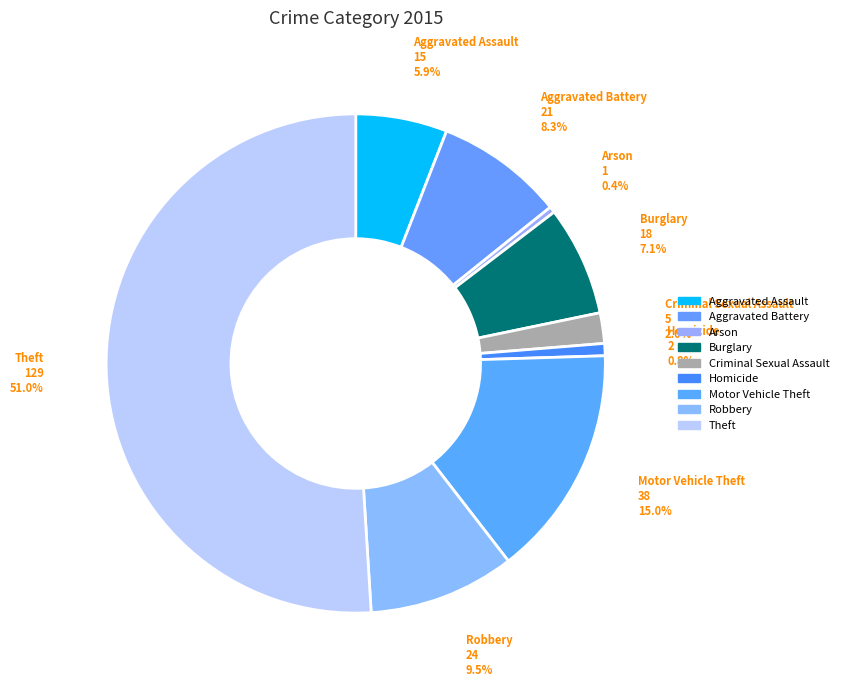

Rank the categories by value from lowest to highest.

Arson, Homicide, Criminal Sexual Assault, Aggravated Assault, Burglary, Aggravated Battery, Robbery, Motor Vehicle Theft, Theft